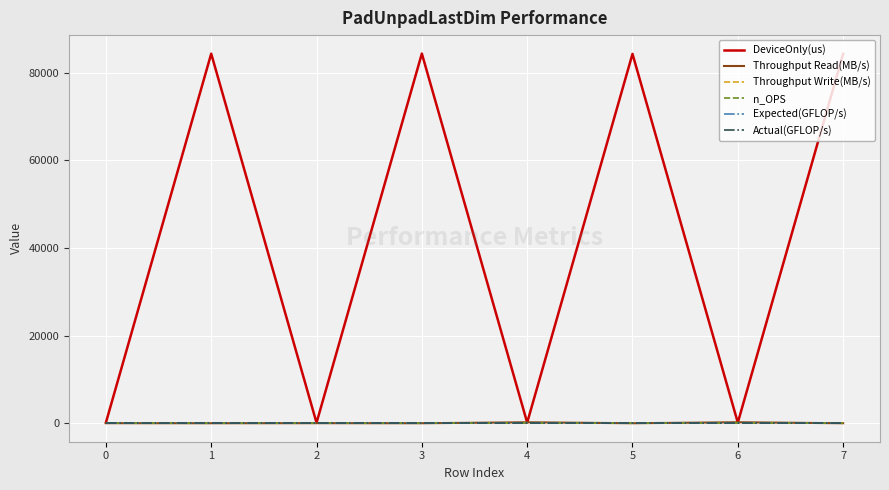

Which series has the largest total across all categories?

DeviceOnly(us)